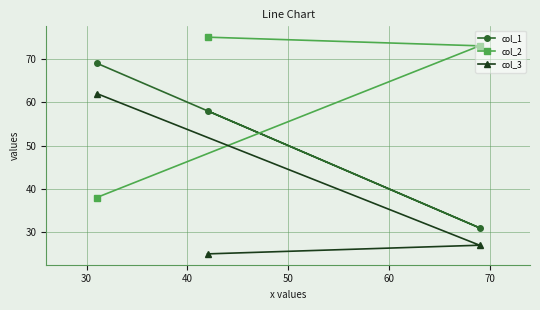

What are all the series names shown in the legend?

col_1, col_2, col_3